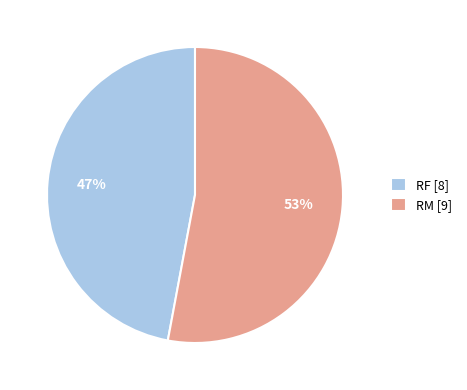

Do RM [9] and RF [8] together represent more than half of the pie?

Yes